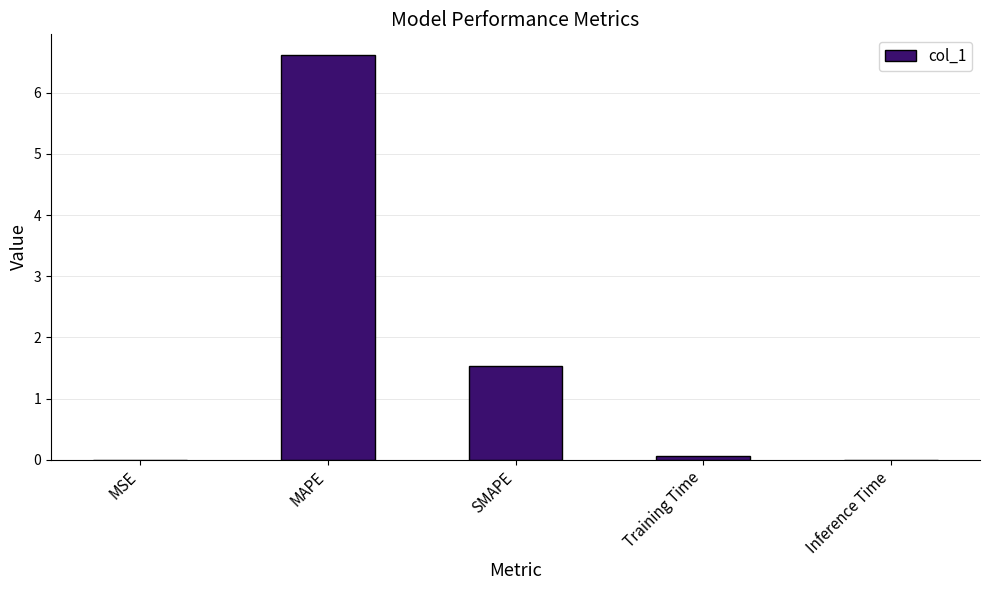

Between MAPE and Training Time, which is larger?

MAPE